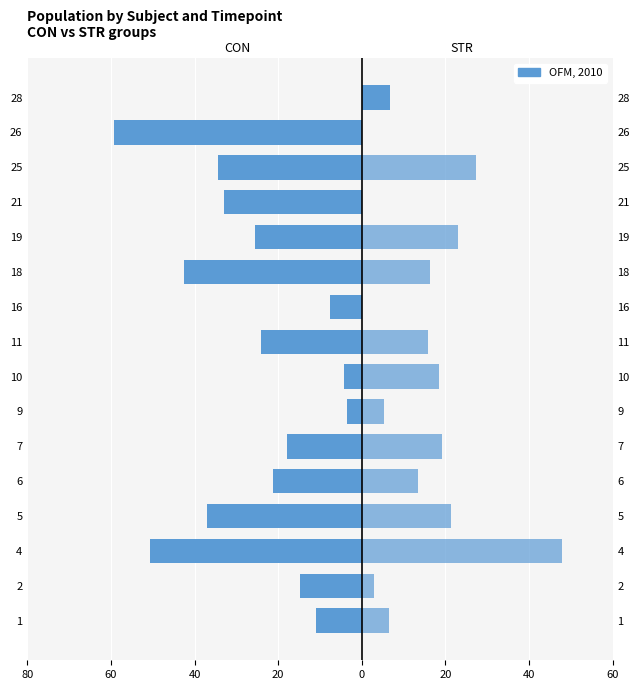

How many groups of bars are there?

16